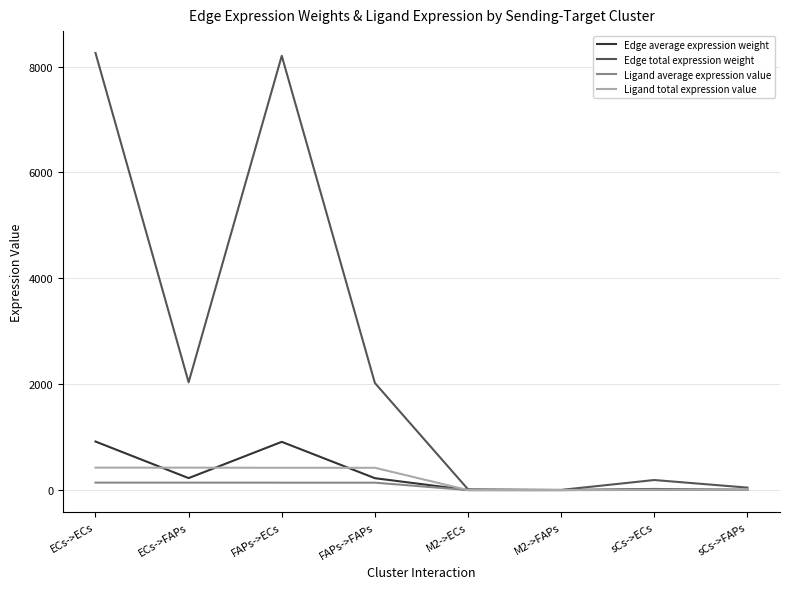

Is the value of Ligand total expression value at FAPs->ECs greater than the value of Edge total expression weight at FAPs->ECs?

No